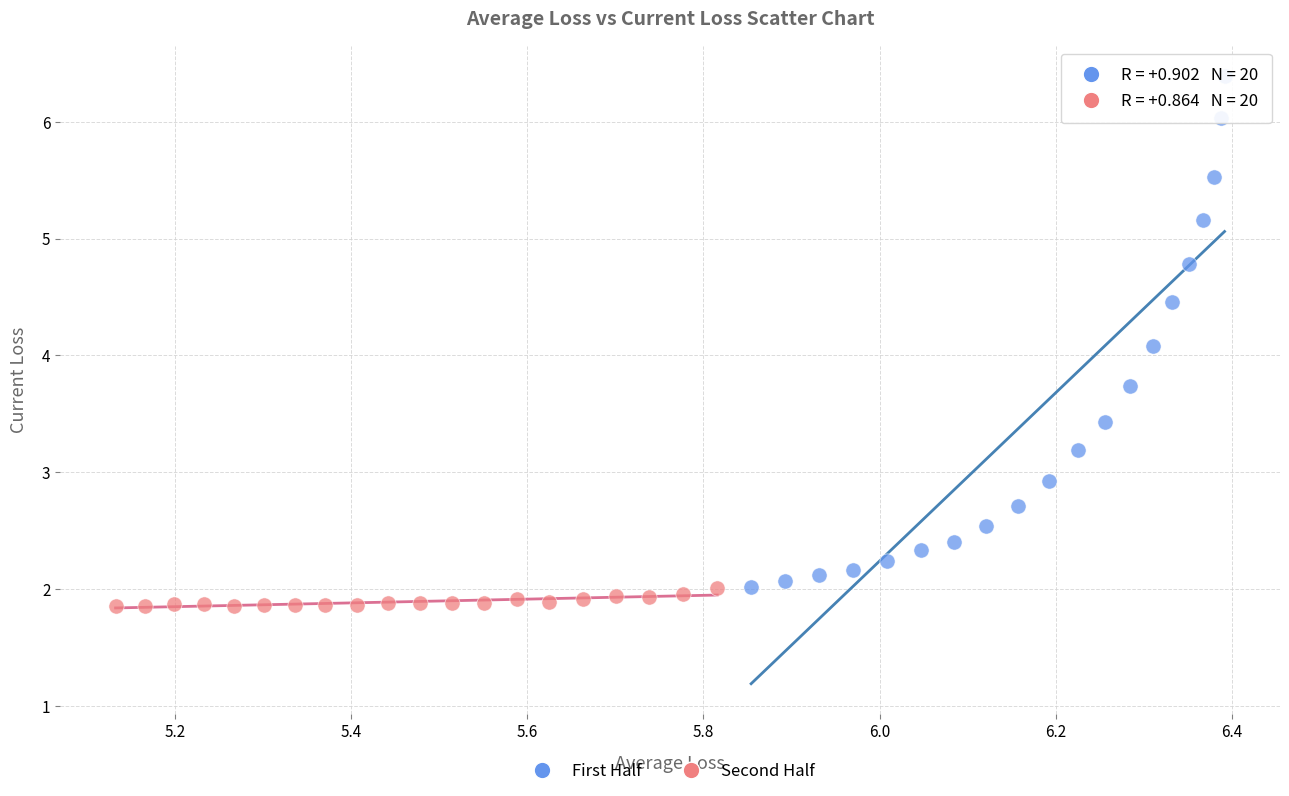

What are all the series names shown in the legend?

First Half, Second Half